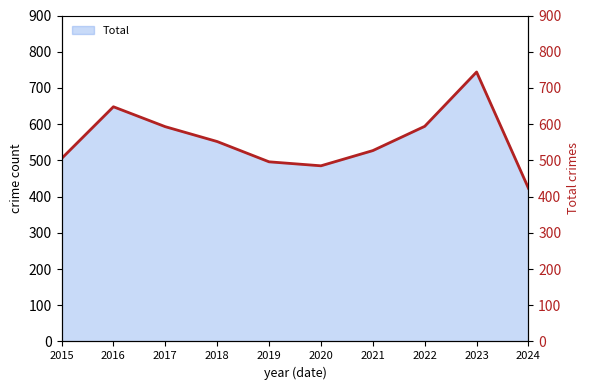

How many values are below 552?

5